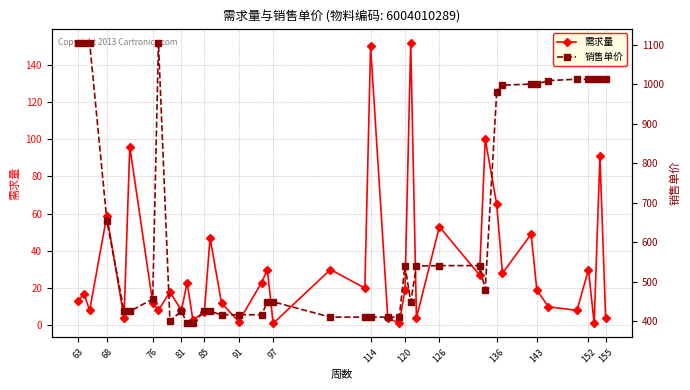

At which label is 需求量 closest to 76?

136